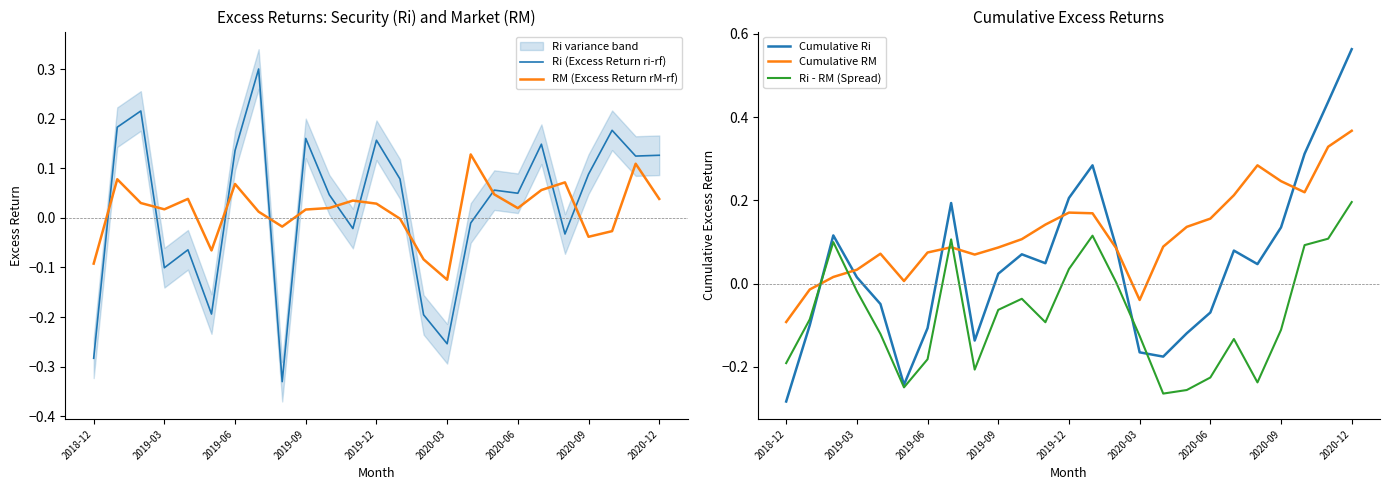

How many values in Ri - RM (Spread) are above zero?

8